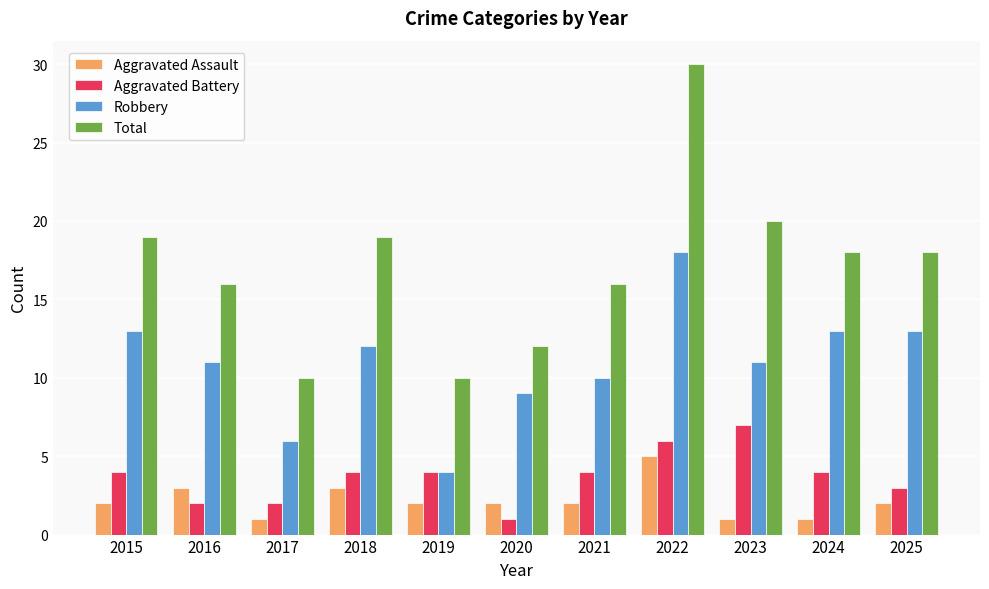

Read the Total value at 2015.

19